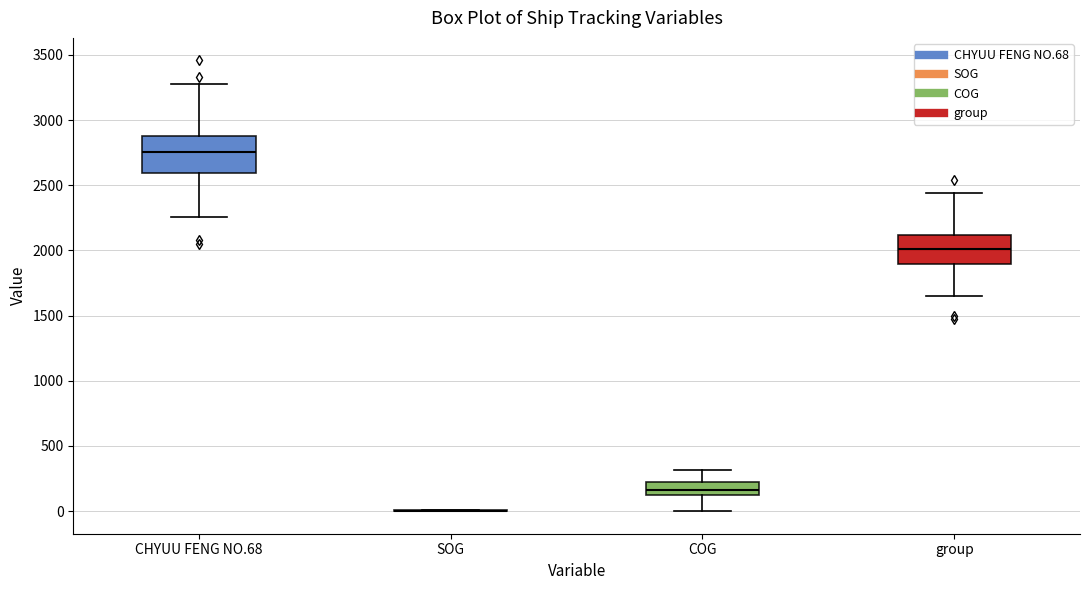

Comparing the boxes themselves (not the whiskers), which one is the tallest?

CHYUU FENG NO.68